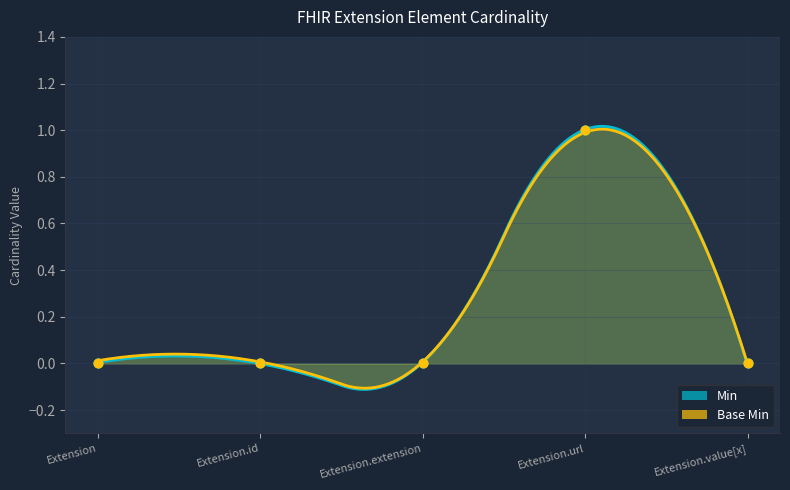

At which category is the sum across all series the highest?

Extension.url